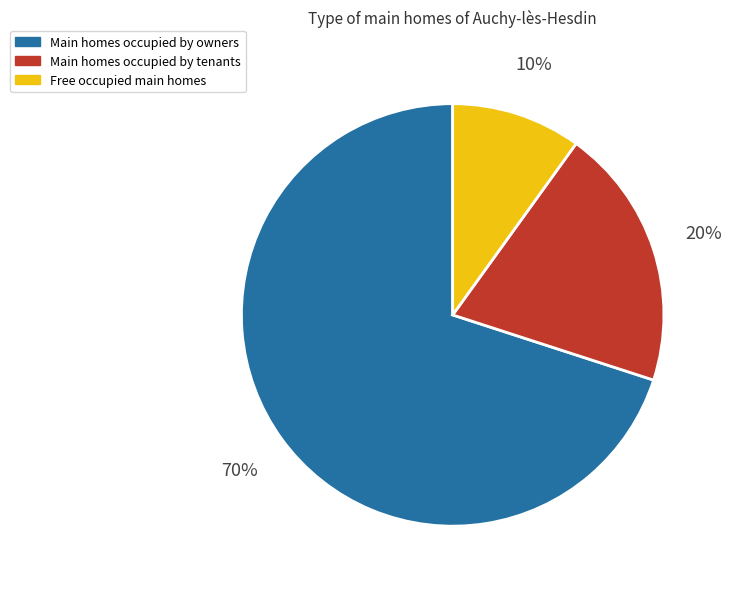

Does any single category account for the majority?

Yes